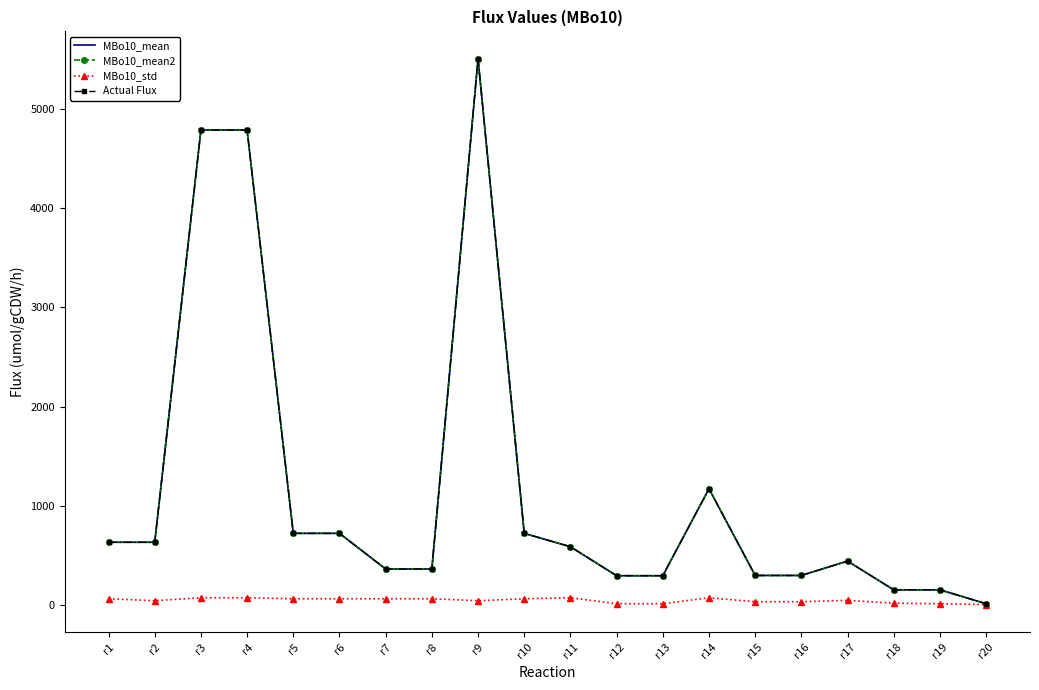

Reading left to right, transcribe all the data shown in this chart.

MBo10_mean: r1=630.0	r2=630.0	r3=4790.0	r4=4790.0	r5=720.0	r6=720.0	r7=360.0	r8=360.0	r9=5510.0	r10=720.0	r11=585.0	r12=292.5	r13=292.5	r14=1170.0	r15=295.0	r16=295.0	r17=440.0	r18=150.0	r19=150.0	r20=10.0
MBo10_mean2: r1=630.0	r2=630.0	r3=4790.0	r4=4790.0	r5=720.0	r6=720.0	r7=360.0	r8=360.0	r9=5510.0	r10=720.0	r11=585.0	r12=292.5	r13=292.5	r14=1170.0	r15=295.0	r16=295.0	r17=440.0	r18=150.0	r19=150.0	r20=10.0
MBo10_std: r1=60.0	r2=40.0	r3=70.0	r4=70.0	r5=60.0	r6=60.0	r7=60.0	r8=60.0	r9=40.0	r10=60.0	r11=70.0	r12=10.0	r13=10.0	r14=70.0	r15=30.0	r16=30.0	r17=44.0	r18=15.0	r19=10.0	r20=1.0
Actual Flux: r1=630.0	r2=630.0	r3=4790.0	r4=4790.0	r5=720.0	r6=720.0	r7=360.0	r8=360.0	r9=5510.0	r10=720.0	r11=585.0	r12=292.5	r13=292.5	r14=1170.0	r15=295.0	r16=295.0	r17=440.0	r18=150.0	r19=150.0	r20=10.0